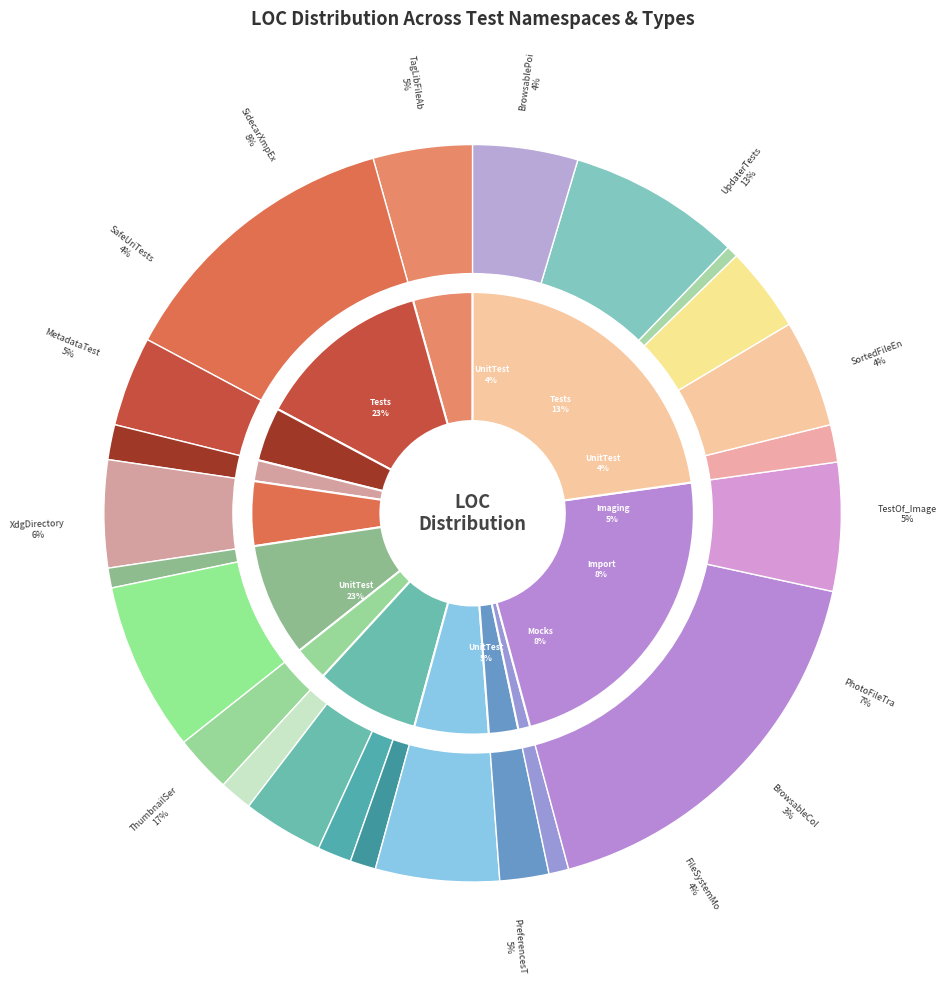

To the nearest percent, what is the average slice percentage?

4%